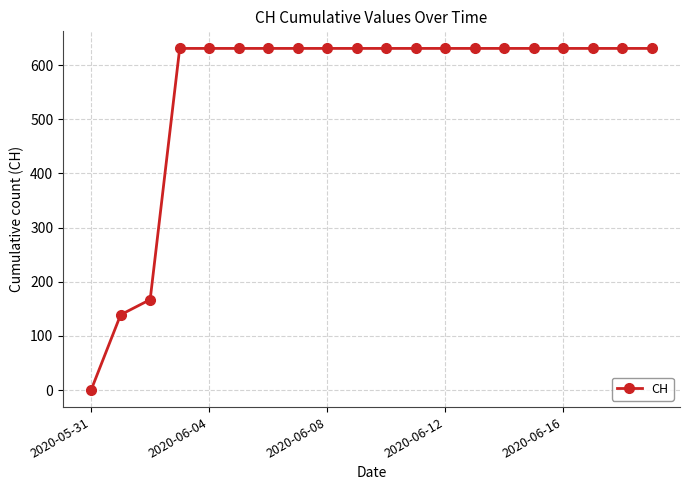

Reading right to left, extract all data points from this chart.

631	631	631	631	631	631	631	631	631	631	631	631	631	631	631	631	631	167	139	0